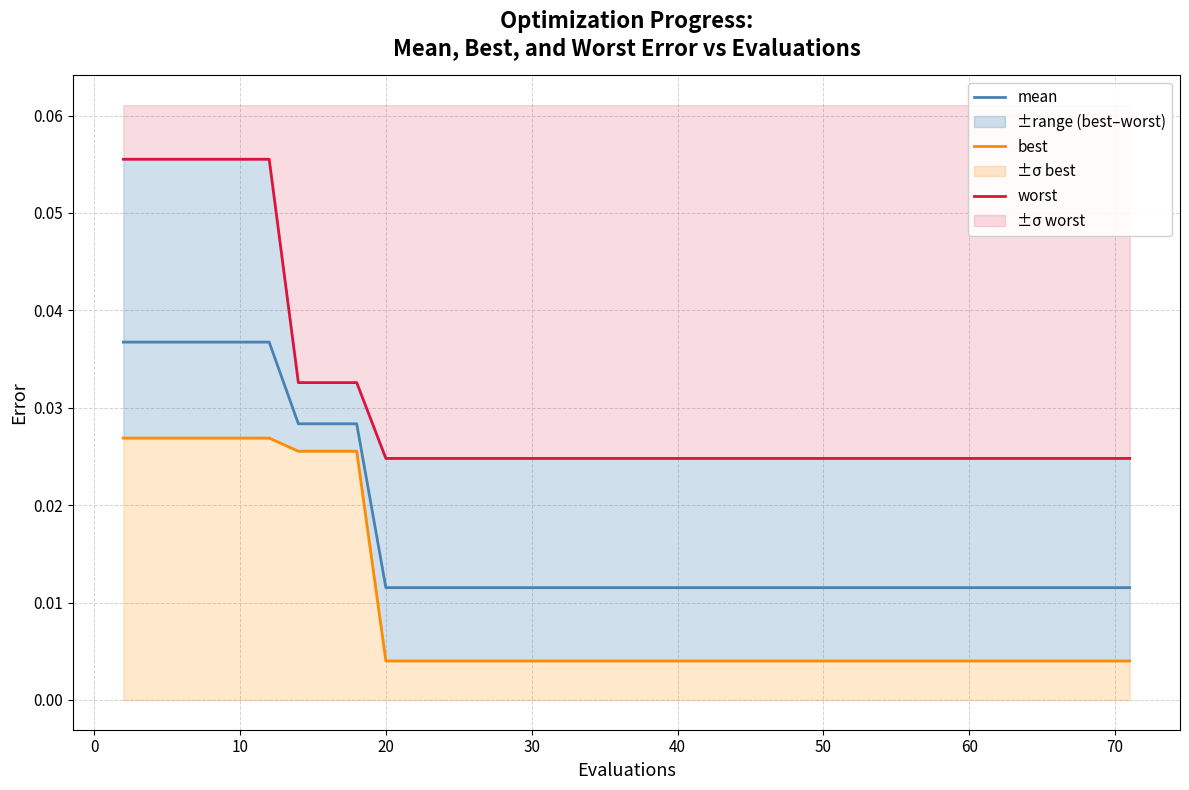

Is it true that best equals 0.0 at 60?

True